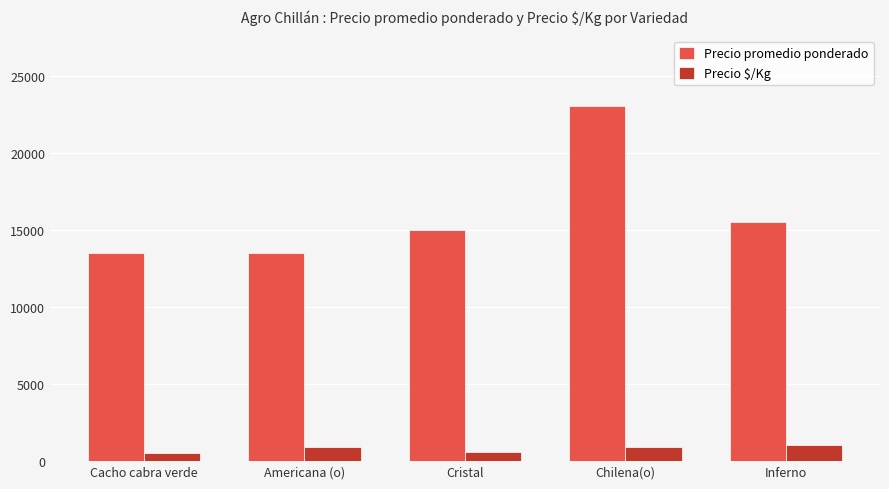

How many groups of bars are there?

5